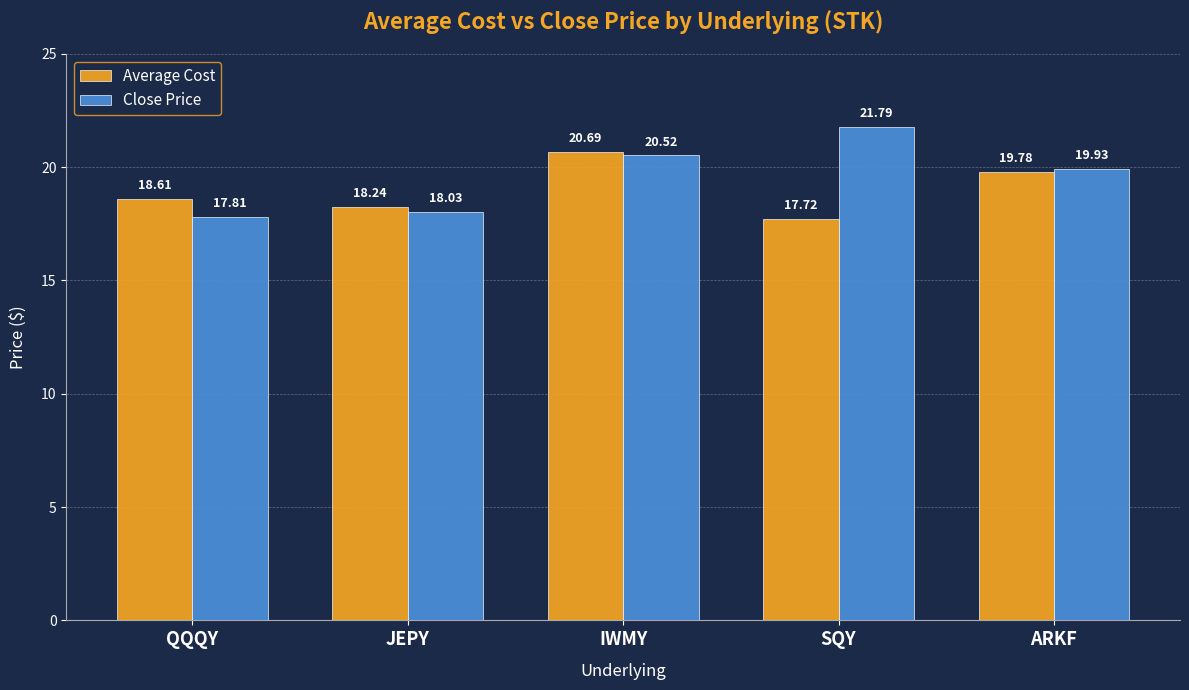

Which series changed the most between IWMY and SQY?

Average Cost